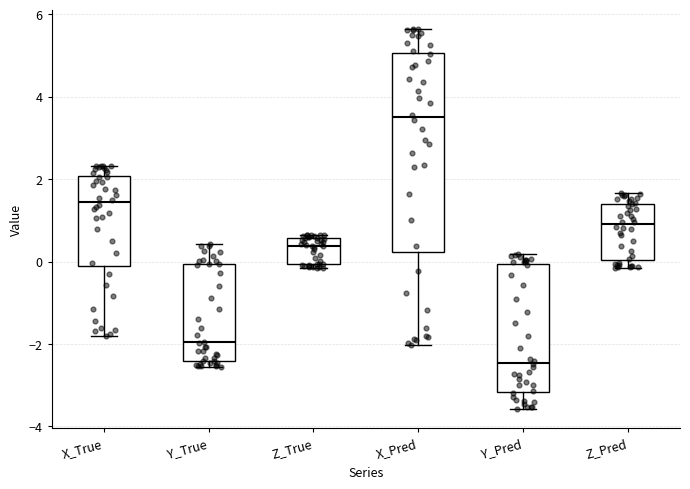

Reading left to right, read every box against the y-axis: the position of its median line, the range the box covers, and the ends of its whiskers. The values are not printed on the chart, so give them approximately, as read against the axis.

X_True: median 1.4, box -0.2 to 2.0, whiskers -1.8 to 2.4
Y_True: median -2.0, box -2.4 to 0.0, whiskers -2.6 to 0.4
Z_True: median 0.4, box 0.0 to 0.6, whiskers -0.2 to 0.6 (just above the box's upper edge)
X_Pred: median 3.4, box 0.2 to 5.0, whiskers -2.0 to 5.6
Y_Pred: median -2.4, box -3.2 to 0.0, whiskers -3.6 to 0.2
Z_Pred: median 1.0, box 0.0 to 1.4, whiskers -0.2 to 1.6